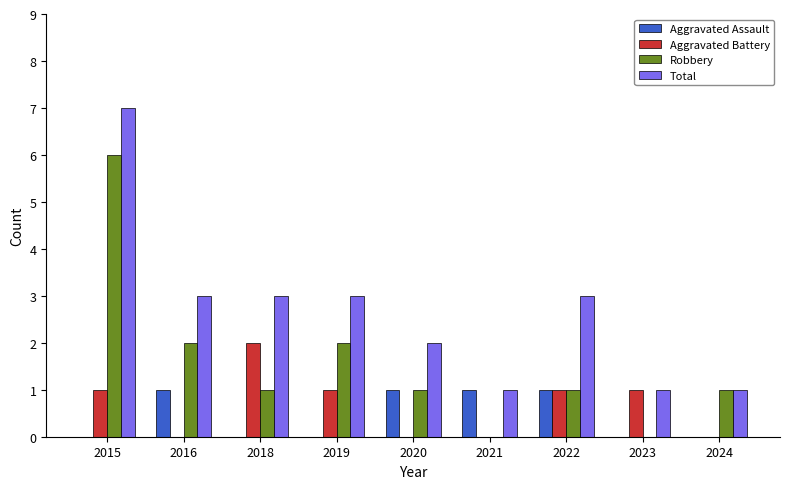

Count the number of categories in the chart.

9